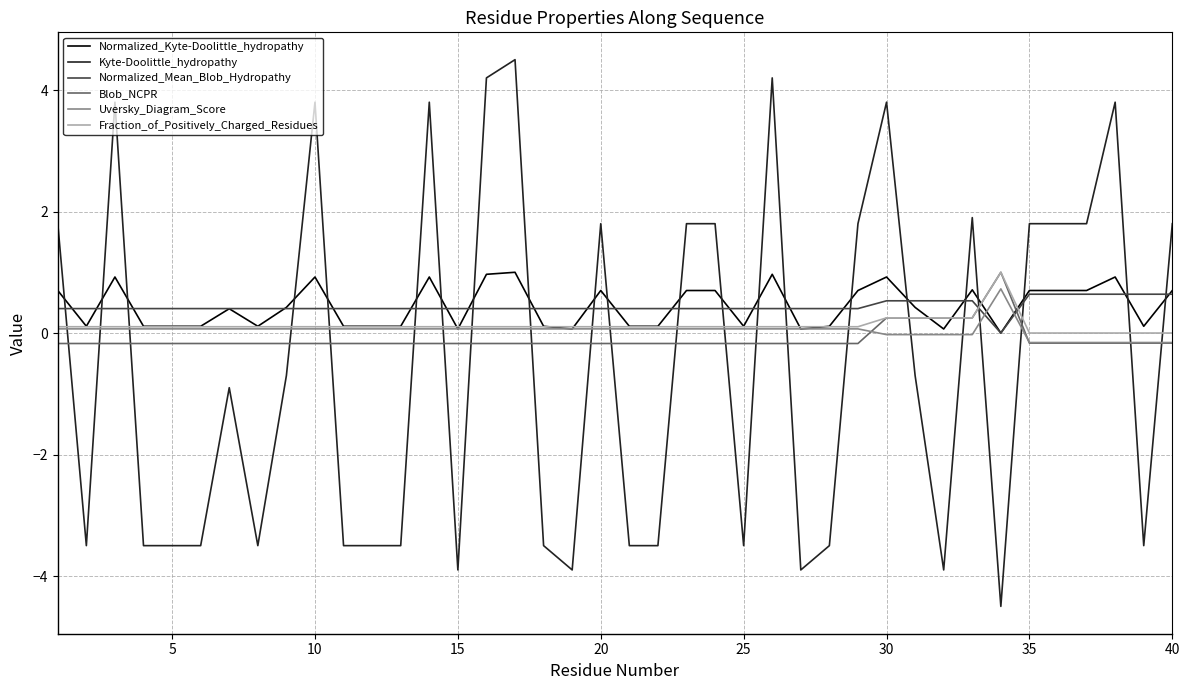

Which series has the largest range (max minus min)?

Kyte-Doolittle_hydropathy